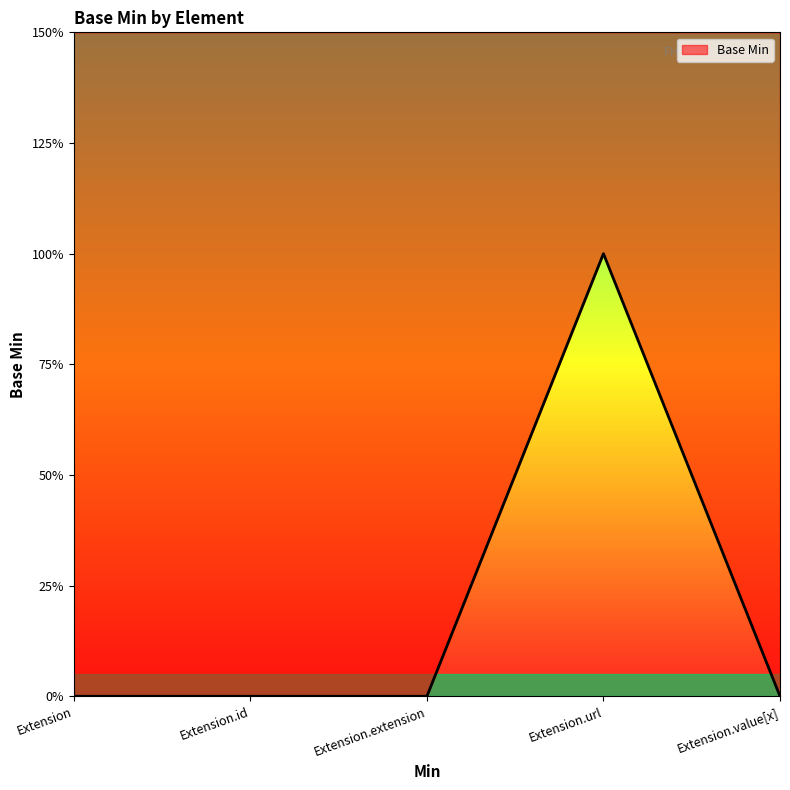

Reading left to right, extract all data points from this chart.

Extension=0	Extension.id=0	Extension.extension=0	Extension.url=1	Extension.value[x]=0